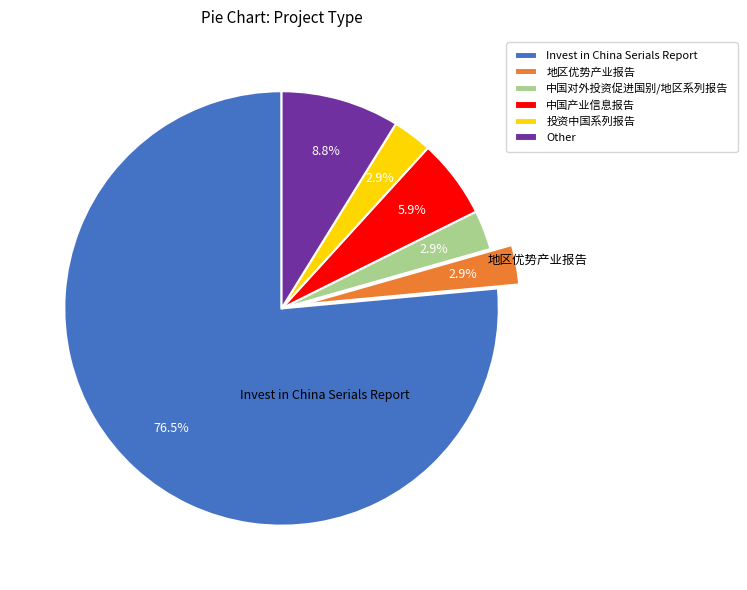

Do Invest in China Serials Report and 投资中国系列报告 together represent more than half of the pie?

Yes